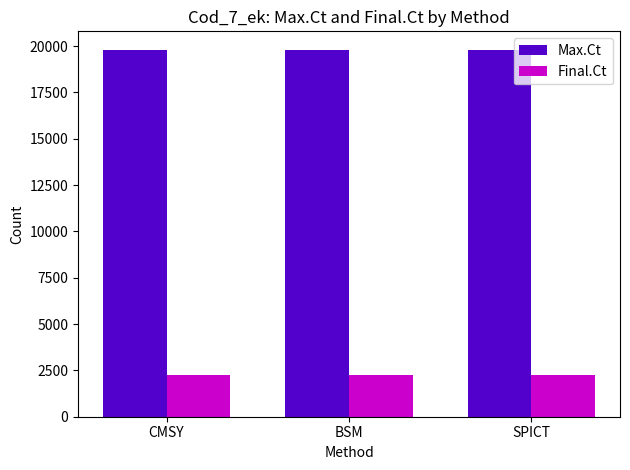

Reading left to right, transcribe all the data shown in this chart.

Max.Ct: 19809	19809	19809
Final.Ct: 2237	2237	2237